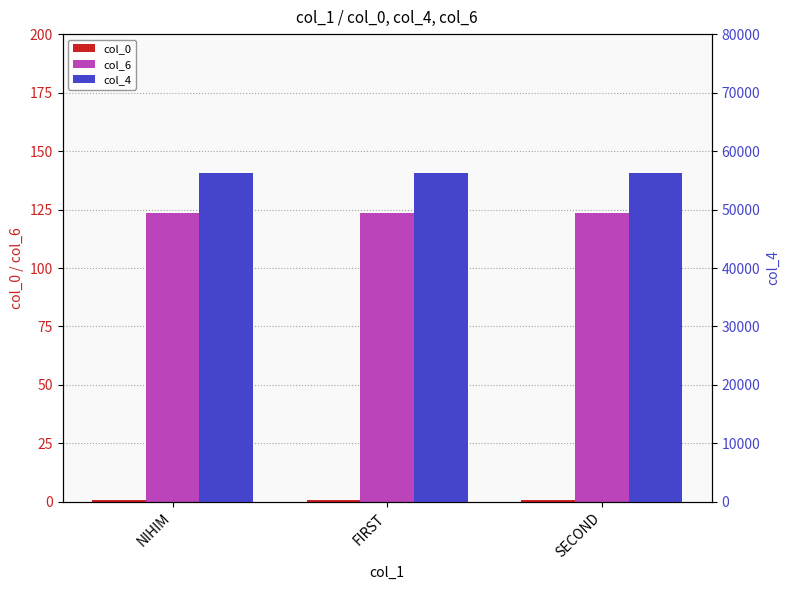

Reading left to right, list all the values displayed in this chart.

col_0: 1.0	1.0	1.0
col_6: 123.5	123.5	123.5
col_4: 56200.0	56200.0	56200.0